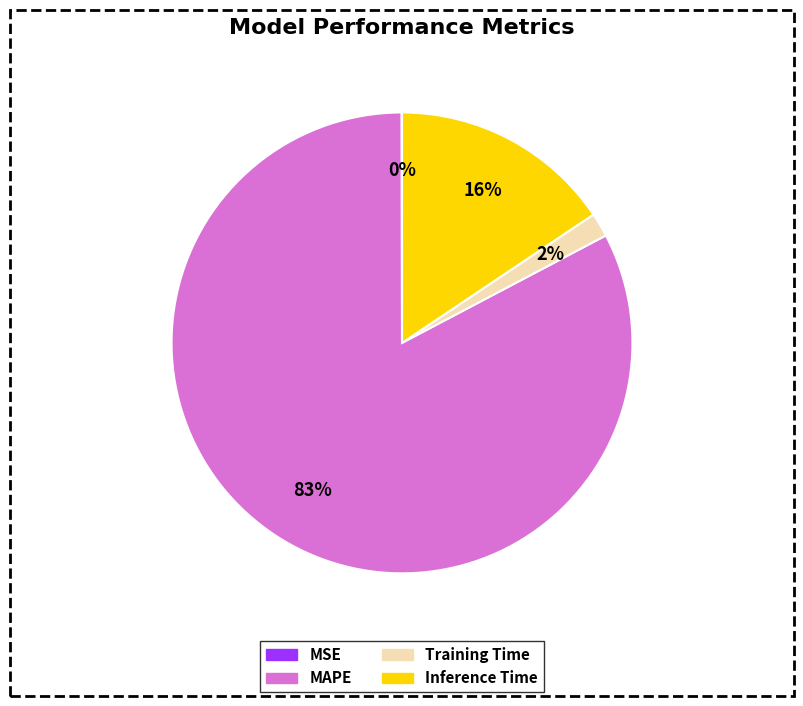

Is there a majority slice in this chart?

Yes